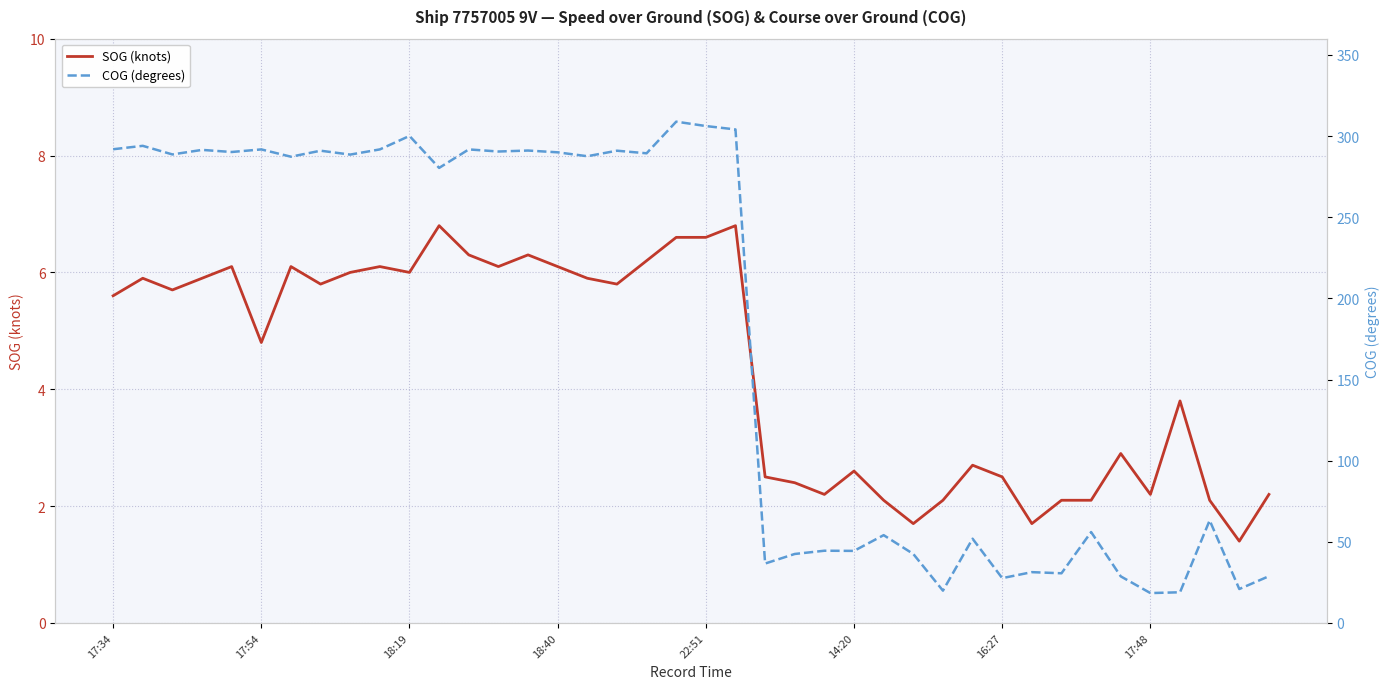

At how many categories does at least one series exceed 26?

36